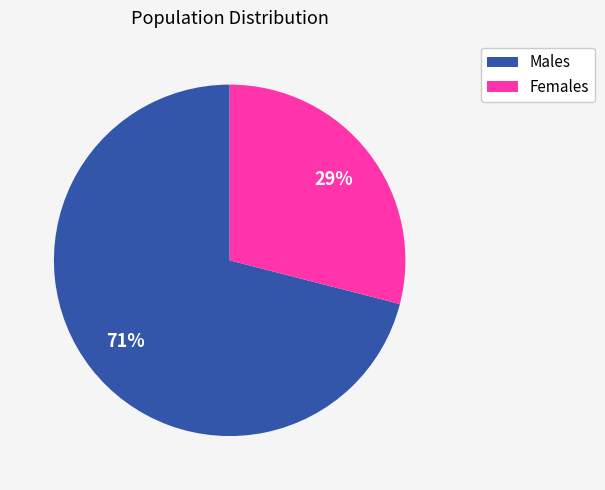

Rank the categories by value from highest to lowest.

Males, Females